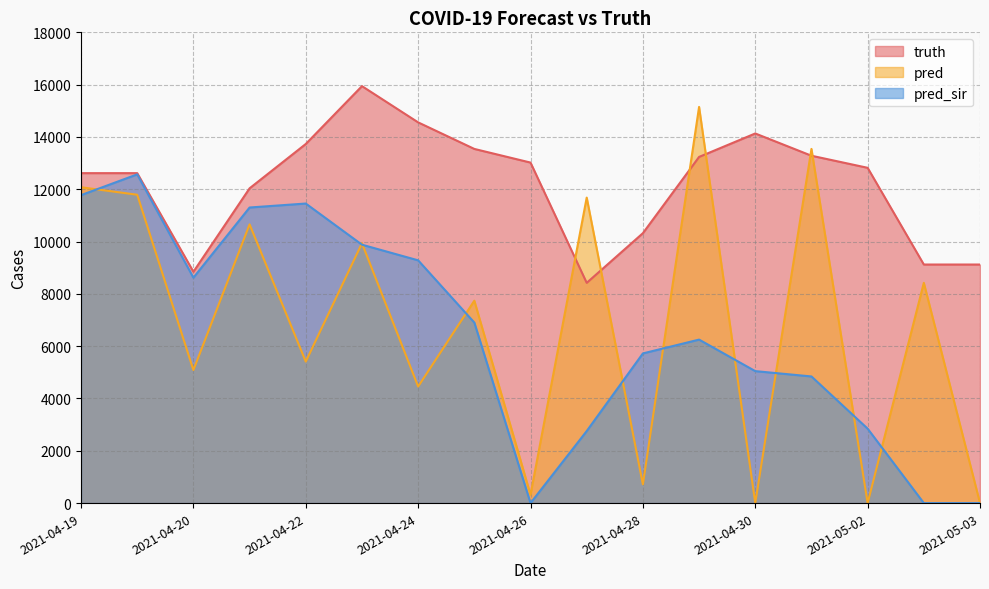

Which series has the largest range (max minus min)?

pred